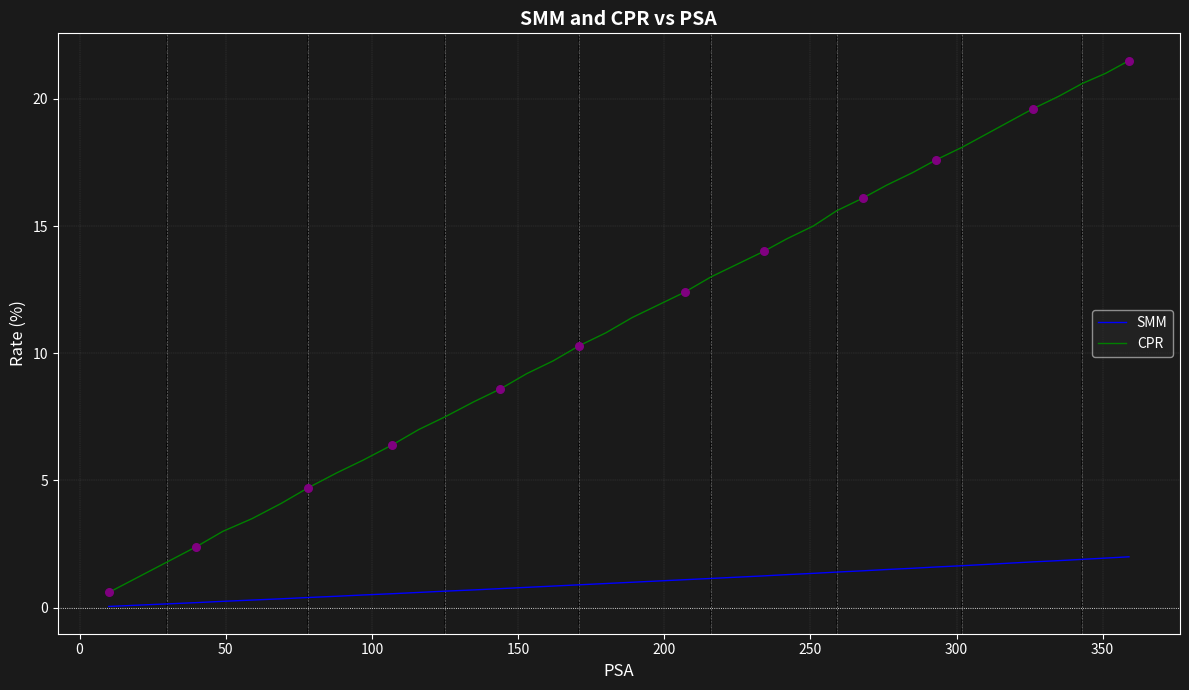

Which series has the widest spread of values?

CPR